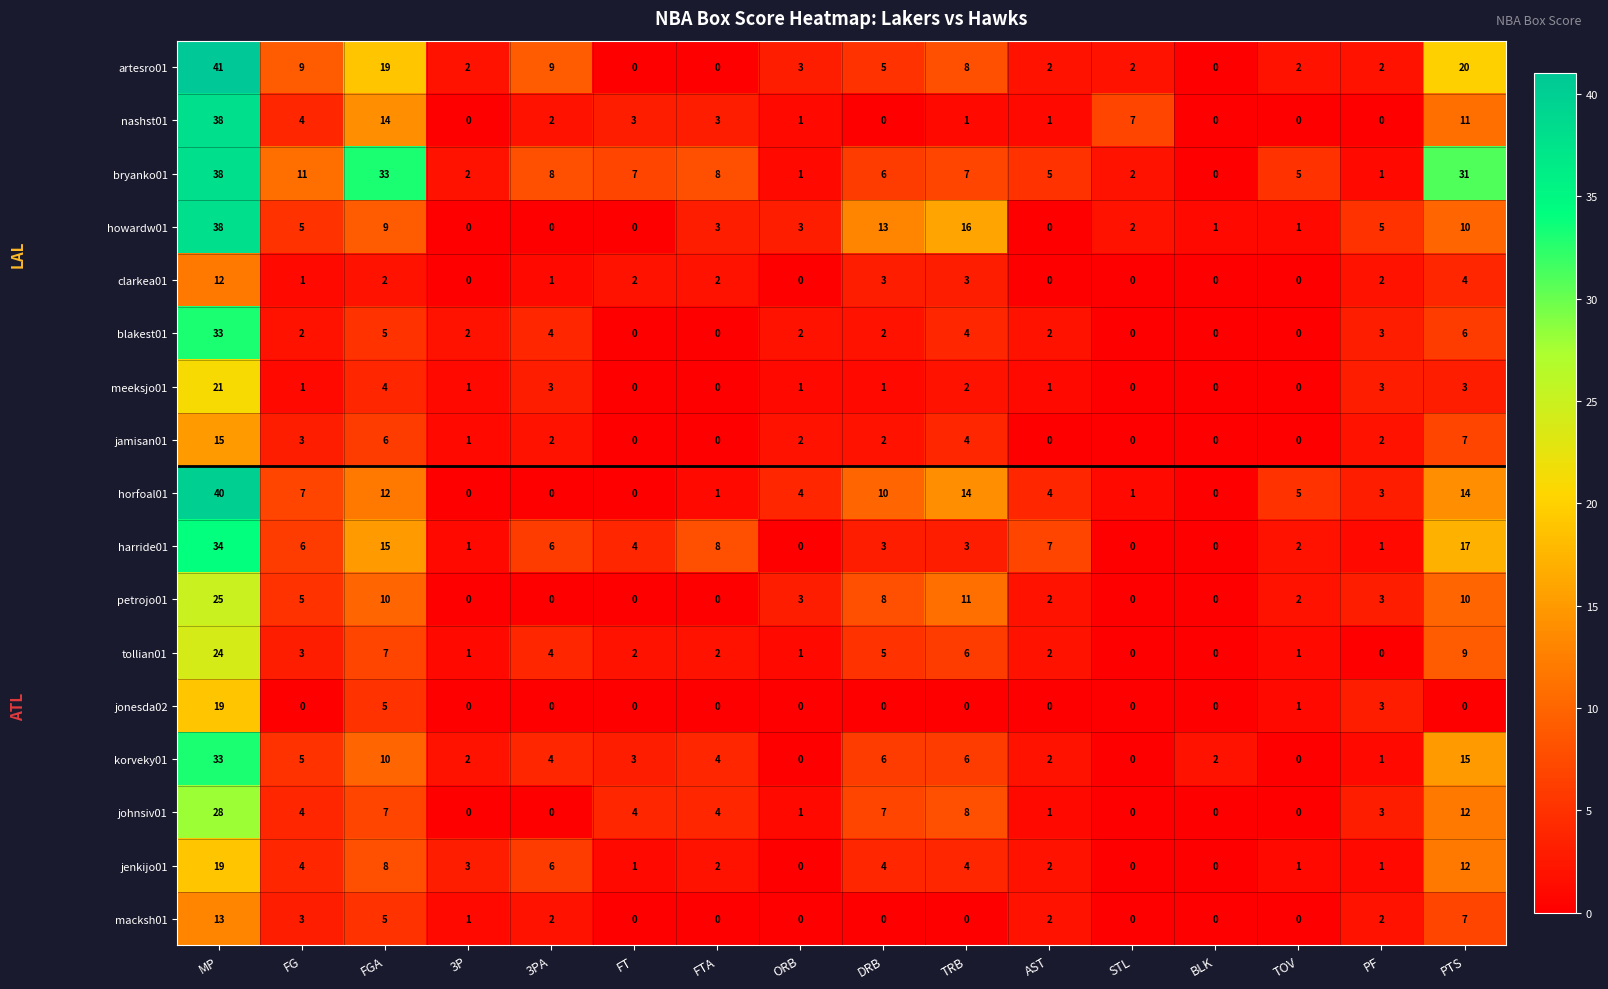

What is the difference between the maximum and minimum values in the jenkijo01 series?

19